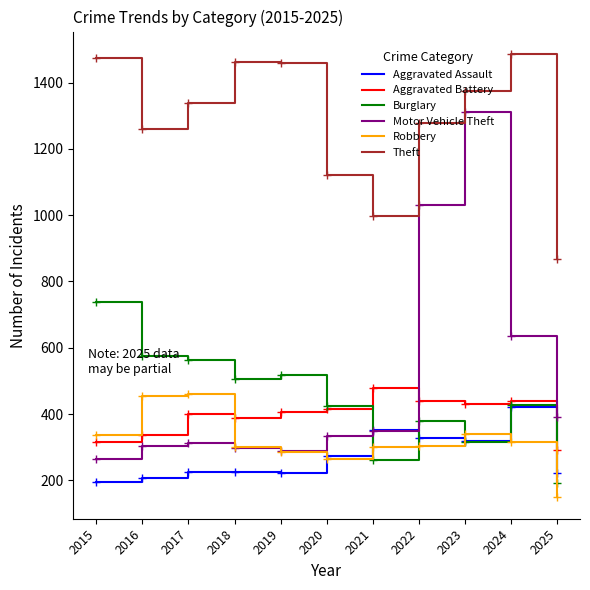

At which label does Motor Vehicle Theft reach its peak?

2023